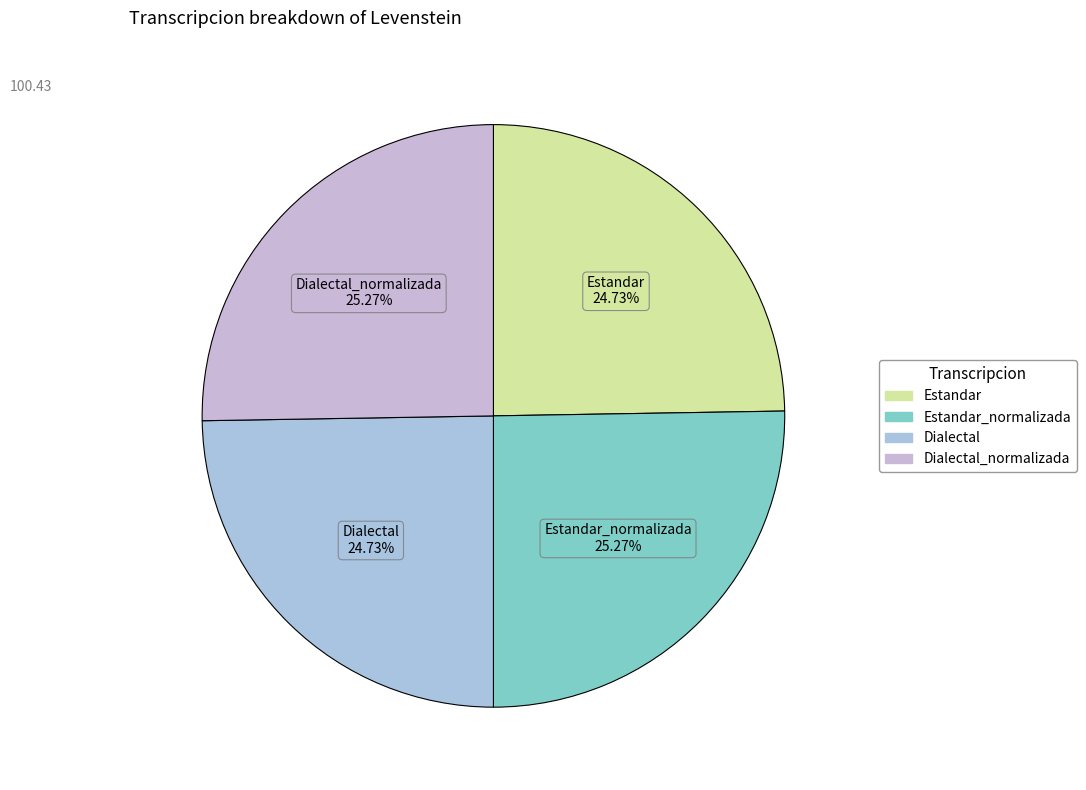

Count the number of slices in the pie.

4